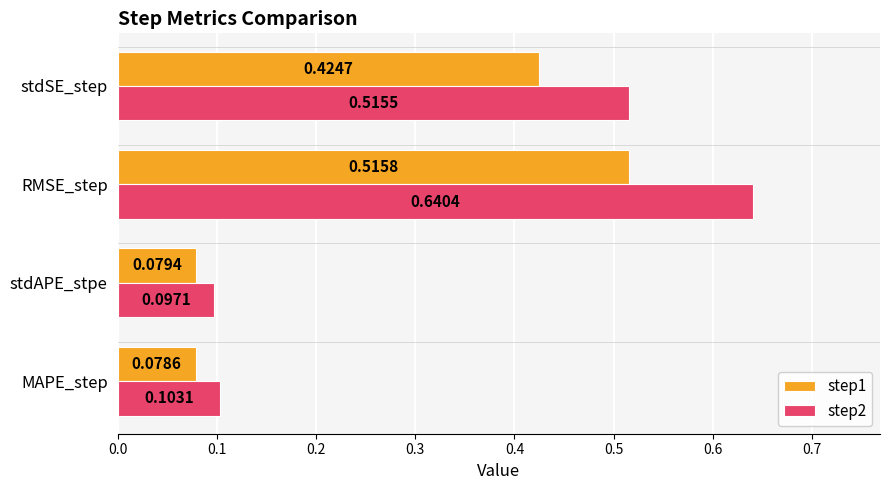

Which series changed the most between MAPE_step and stdSE_step?

step2